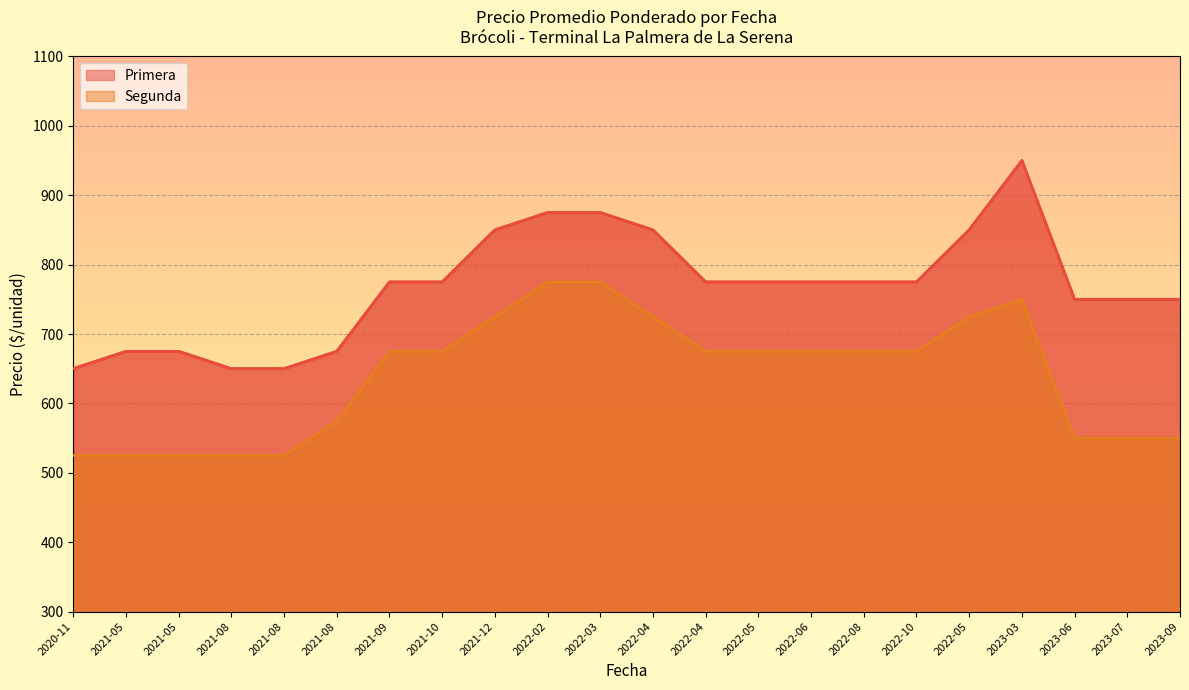

True or false: Segunda and Primera cross at least once.

False